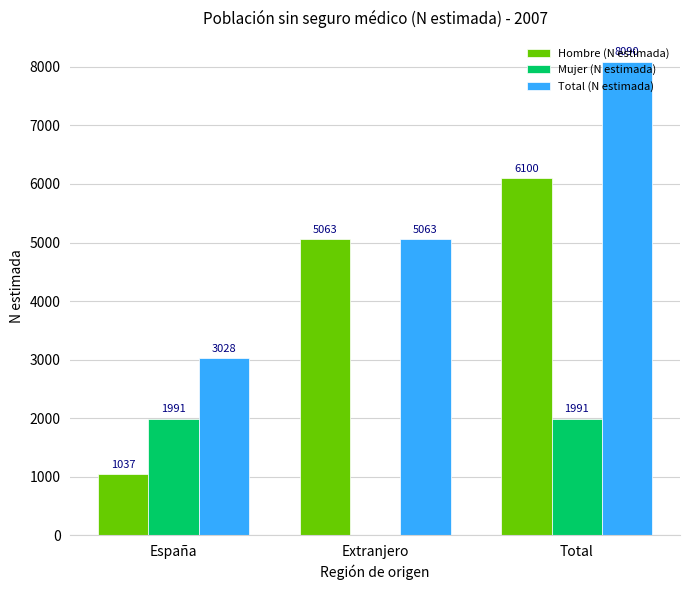

At which label is Total (N estimada) closest to 5559?

Extranjero